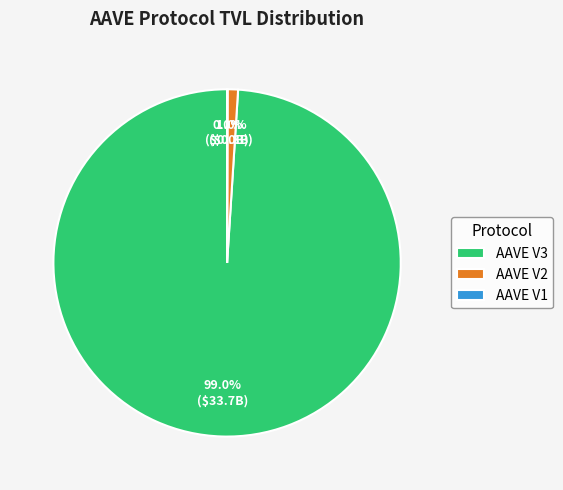

True or false: AAVE V3 accounts for 99% of the total.

True